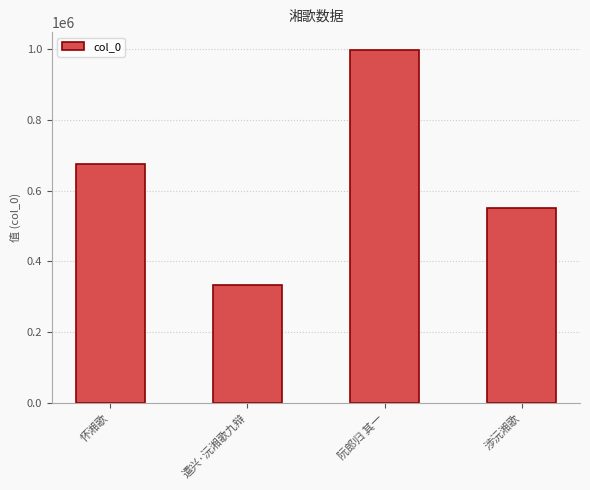

What is the difference between the second highest and second lowest values?

124212